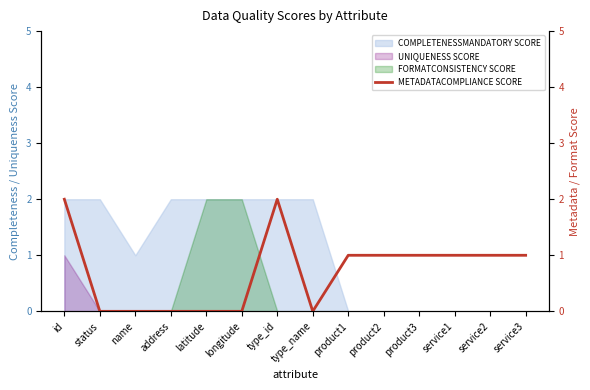

The value of COMPLETENESSMANDATORY SCORE at service1 is 1. True or false?

False